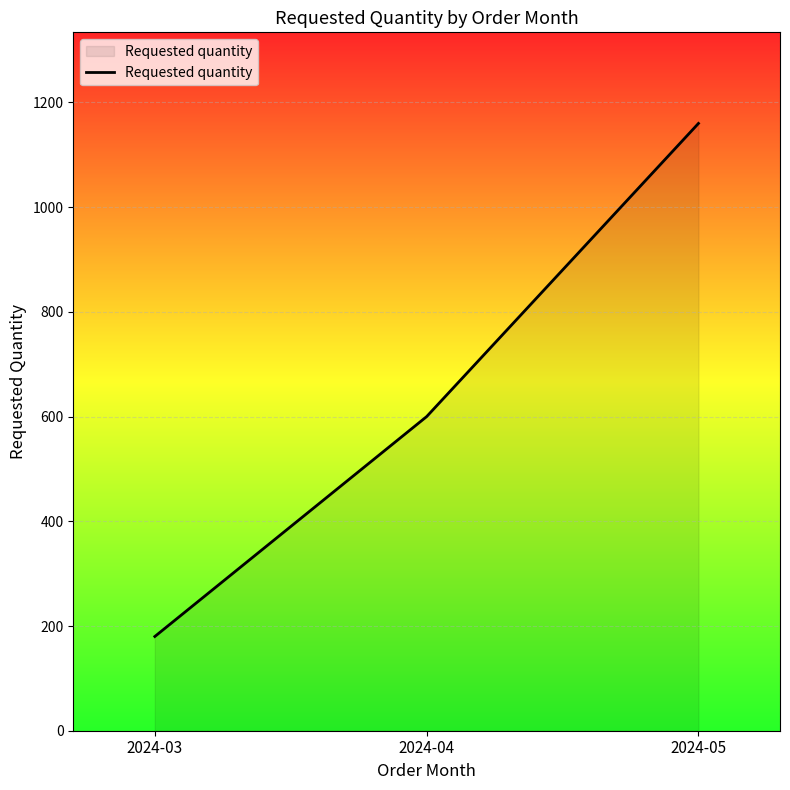

Rank the categories by value from lowest to highest.

2024-03, 2024-04, 2024-05